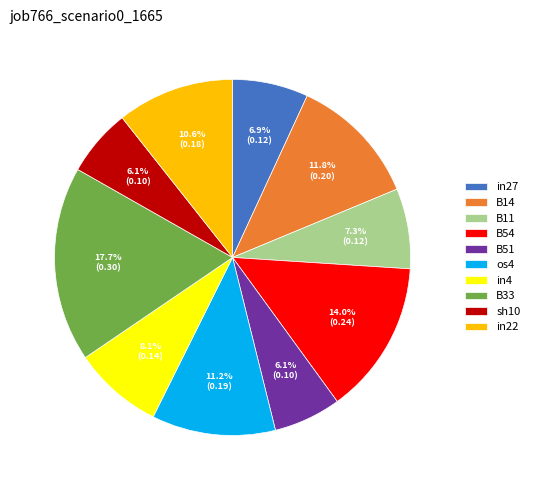

To the nearest percent, what is the difference between the largest and smallest slice percentages?

12%